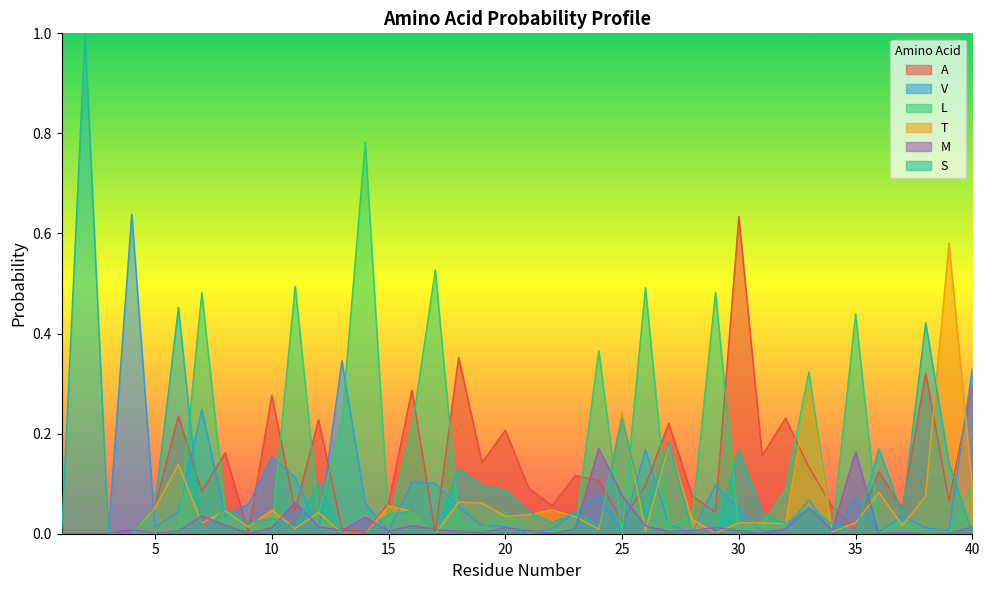

What is the difference between the highest and lowest values at 27?

0.2